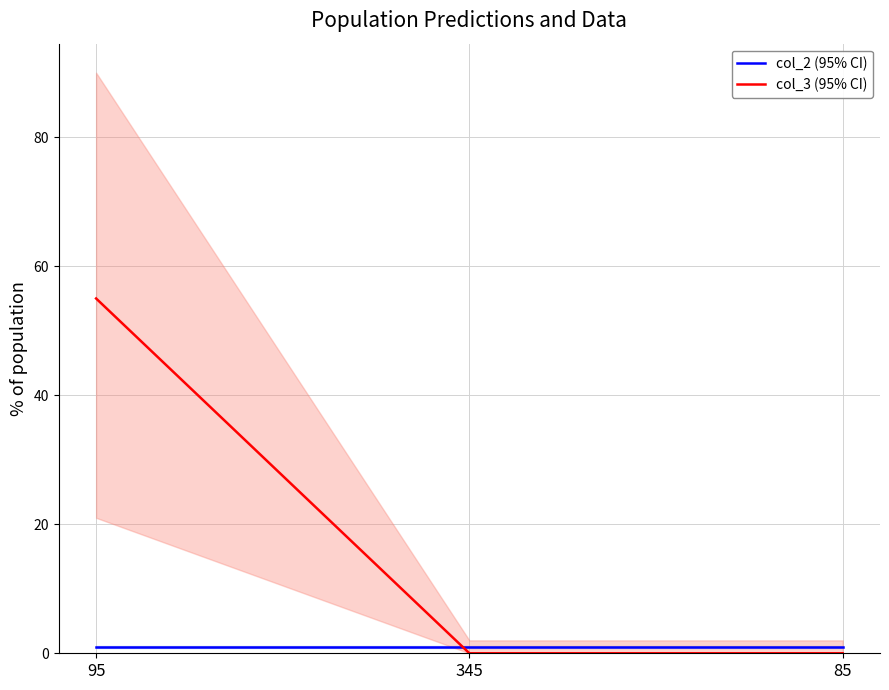

Which series has the largest total across all categories?

col_3 (95% CI)